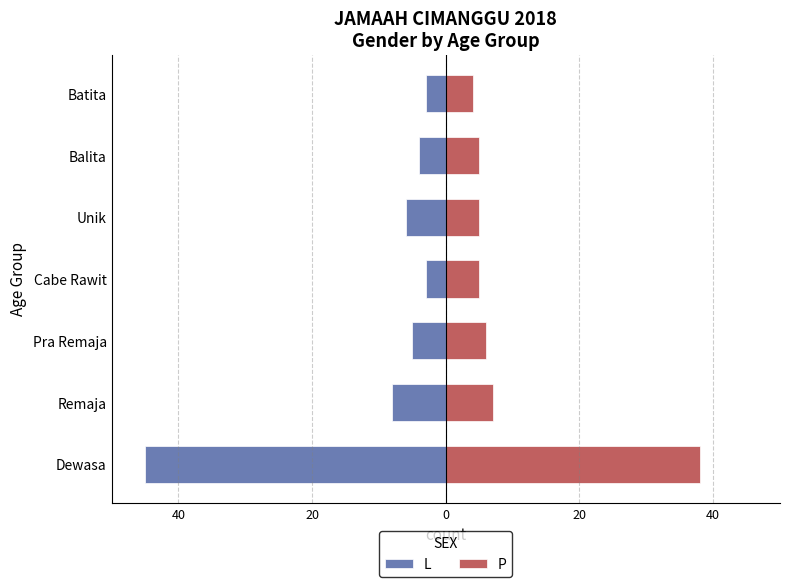

Is it true that P equals 5 at Balita?

True